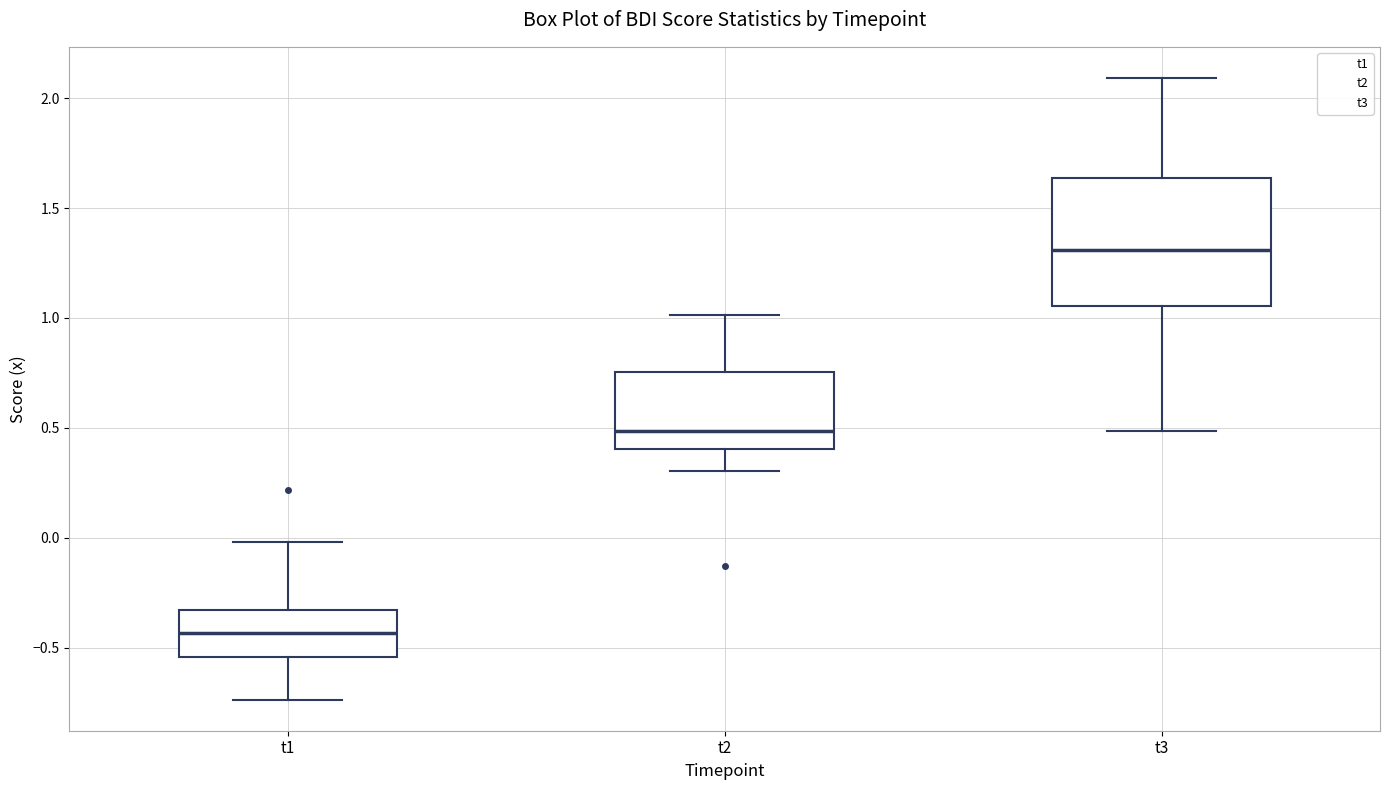

Reading left to right, transcribe this box plot: for each box, give where its median line is, the range the box spans, and where its two whiskers end, as read against the y-axis. The values are not printed on the chart, so give them approximately, as read against the axis.

t1: median -0.45, box -0.55 to -0.35, whiskers -0.75 to 0.00
t2: median 0.50, box 0.40 to 0.75, whiskers 0.30 to 1.00
t3: median 1.30, box 1.05 to 1.65, whiskers 0.50 to 2.10